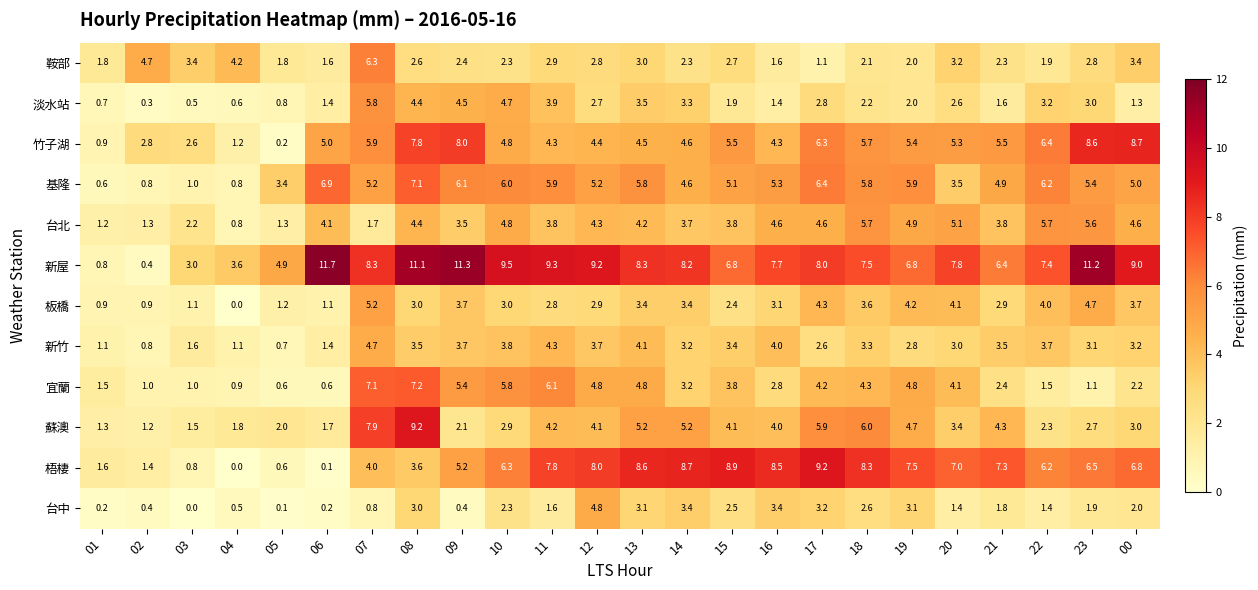

What is the difference between the highest and lowest values at 17?

8.1